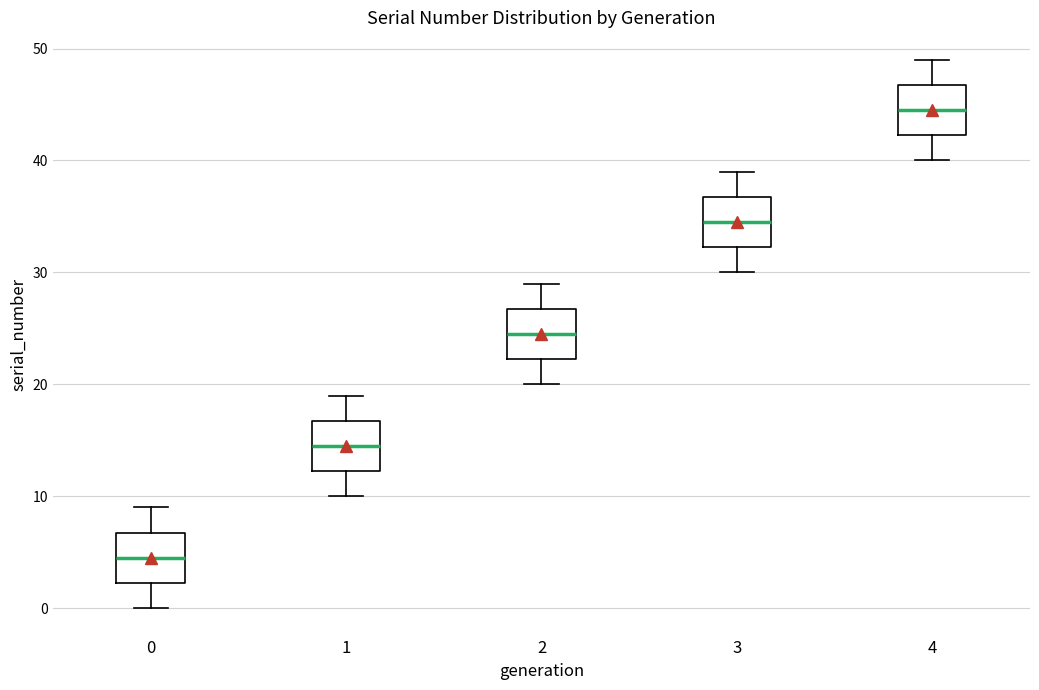

Which box's median line is the lowest?

0